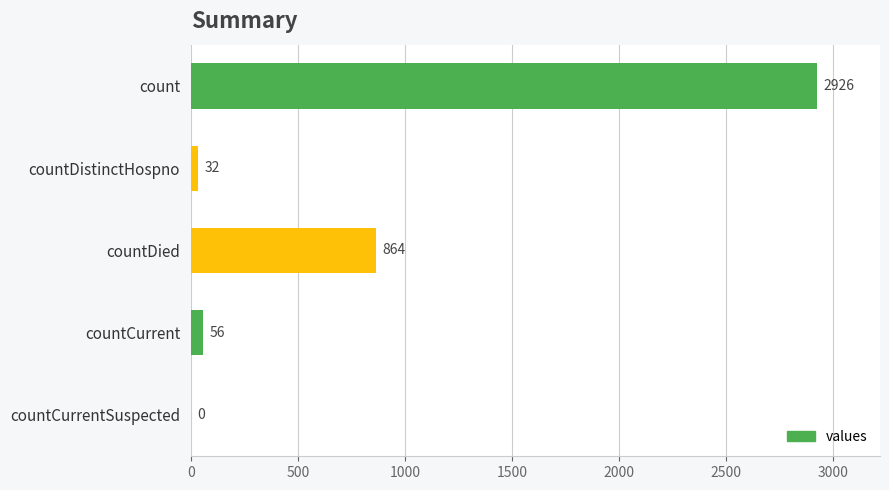

How many categories are shown in the chart?

5